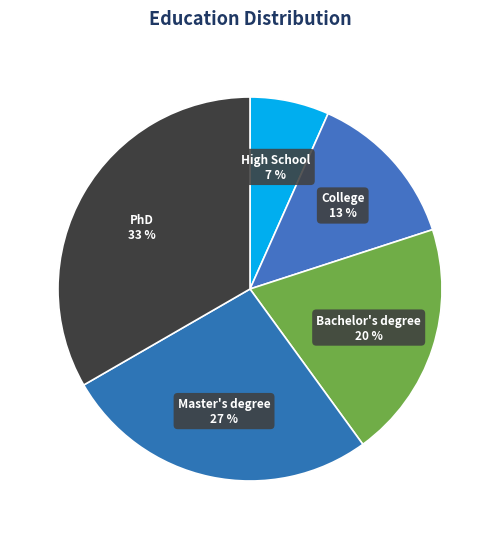

How many slices are in this pie chart?

5